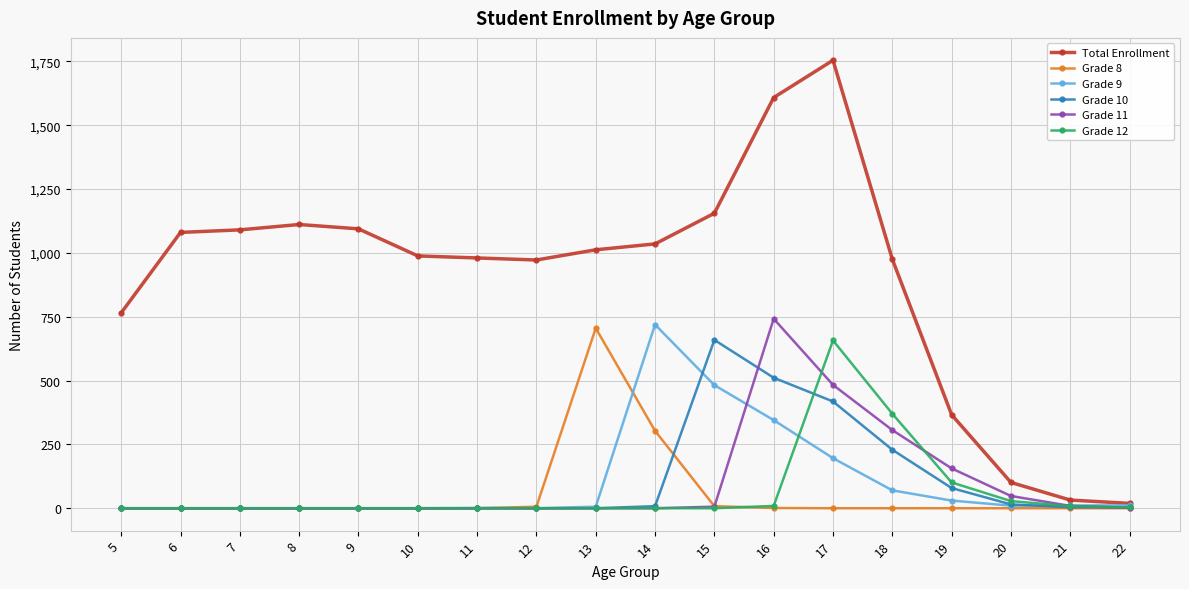

Is it true that Grade 8 equals -437 at 7?

False